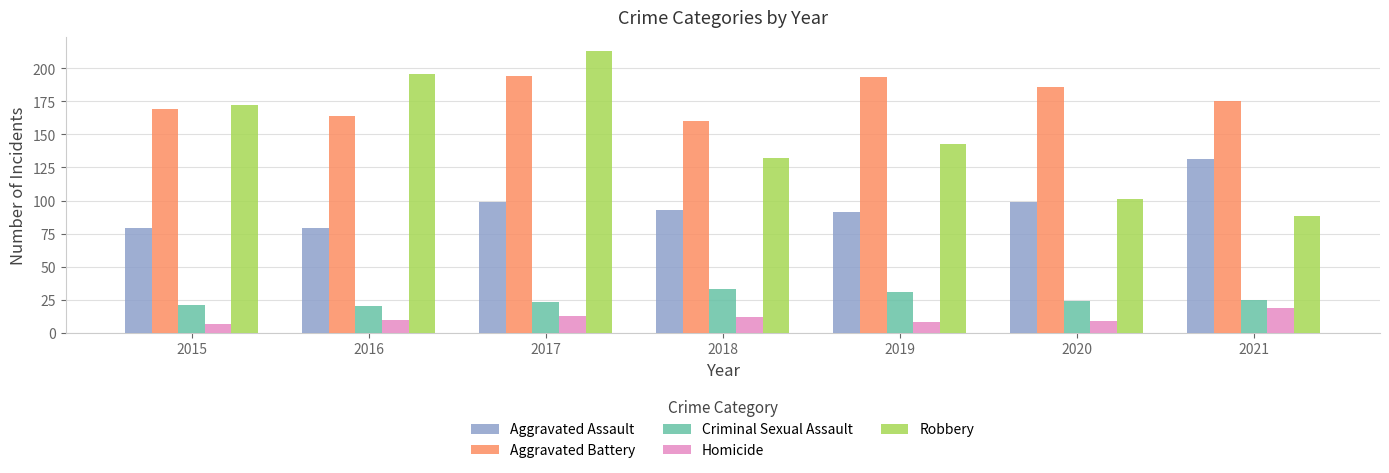

What is the average value of the Criminal Sexual Assault series?

25